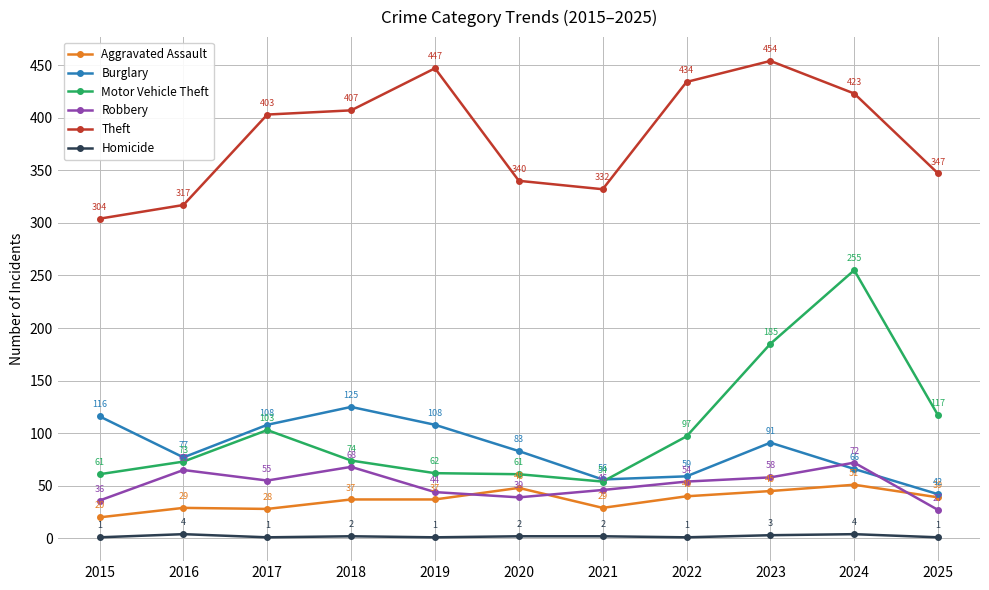

What is the average value of the Theft series?

383